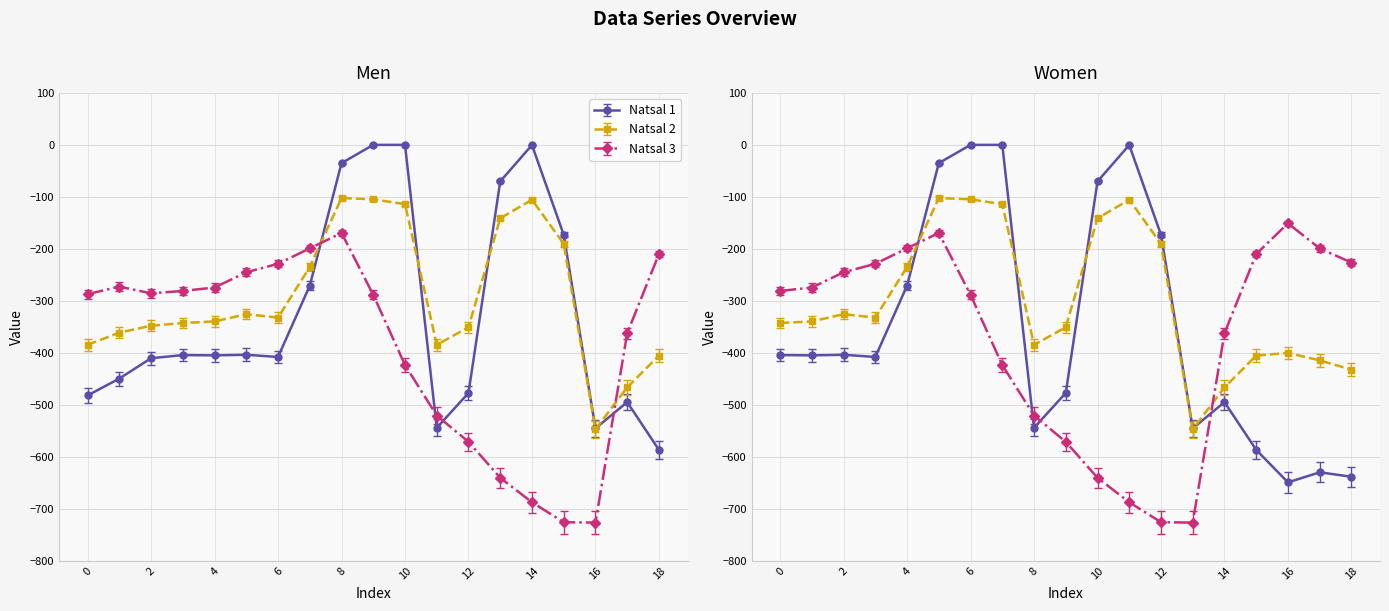

At how many categories does at least one series exceed -31?

6